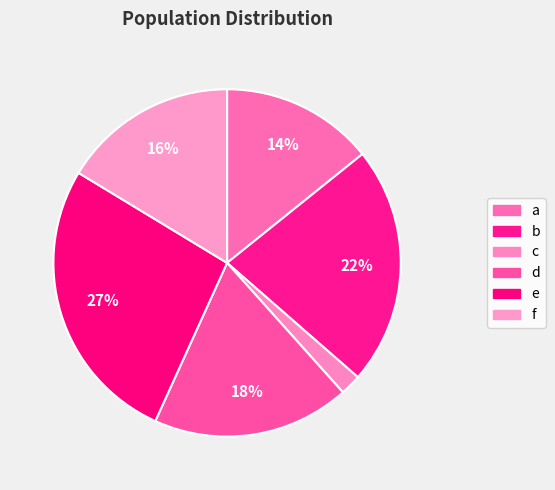

What is the largest slice in the pie chart?

e